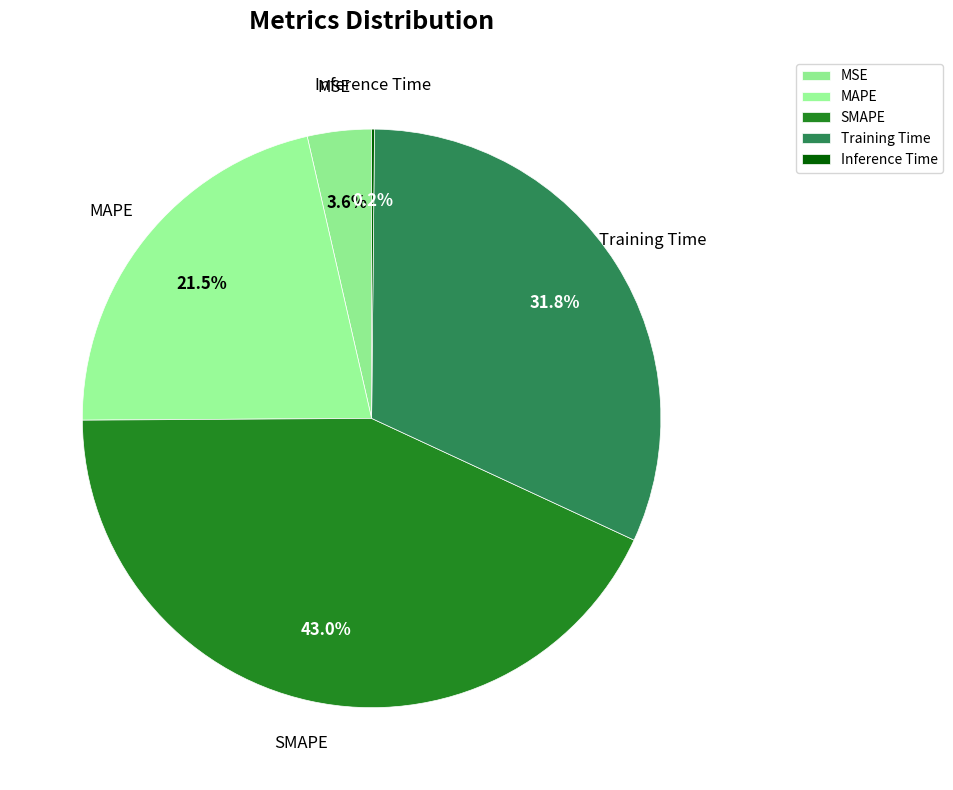

What is the largest slice in the pie chart?

SMAPE